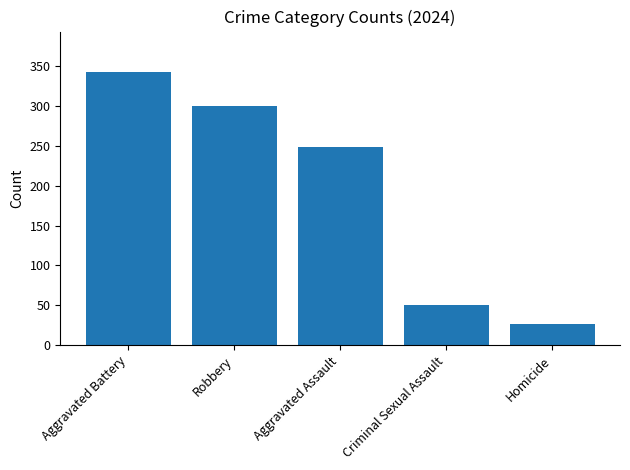

Does the chart contain stacked bars?

No